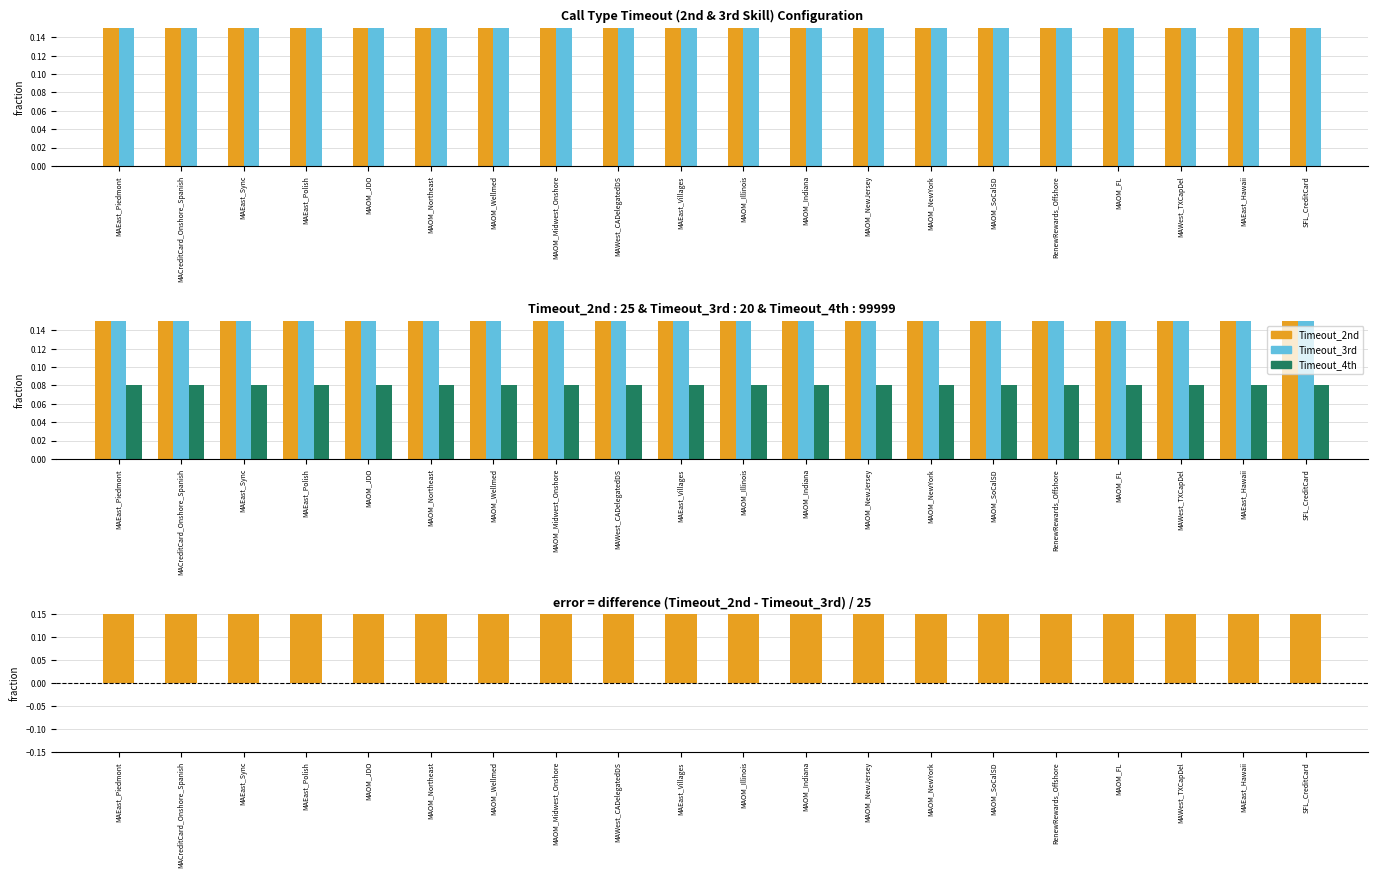

True or false: Timeout_4th has a value of 0.1 at MAEast_Sync.

True